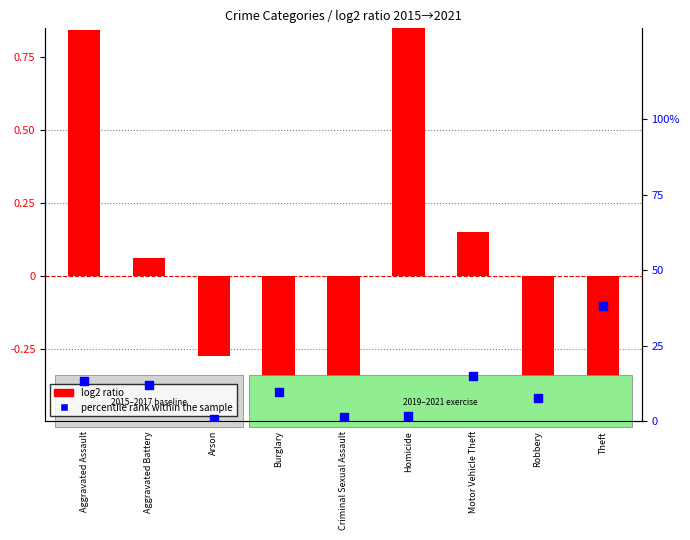

At which category is the sum across all series the highest?

Theft